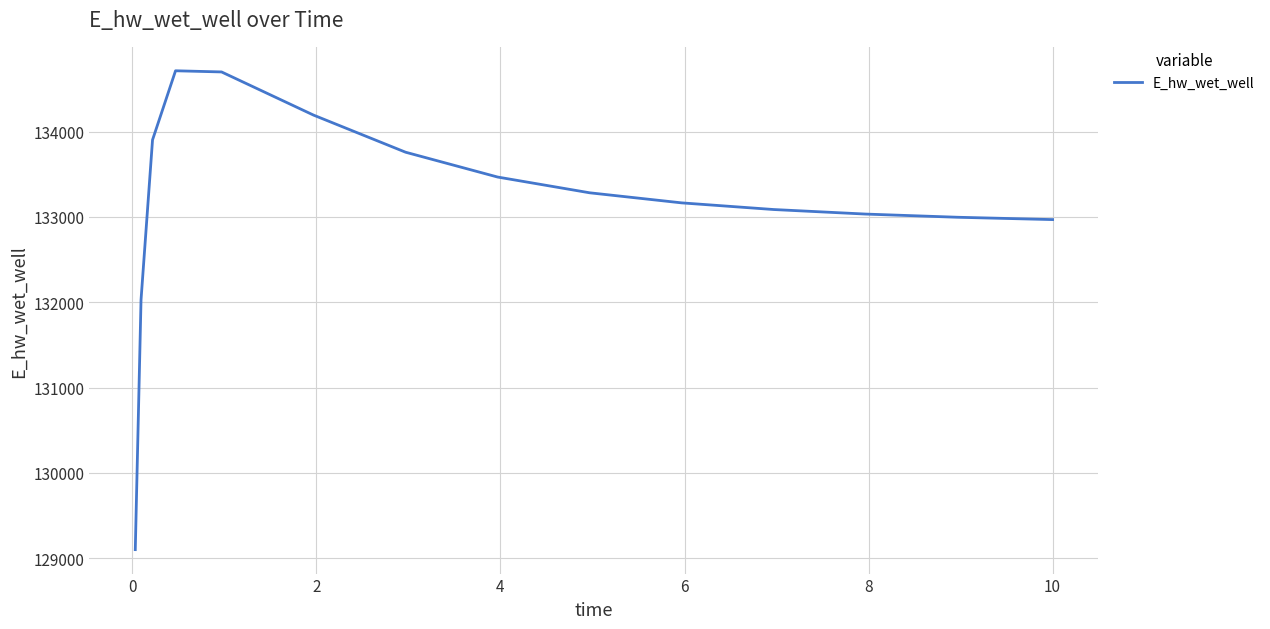

What is the difference between the maximum and minimum values?

5610.3